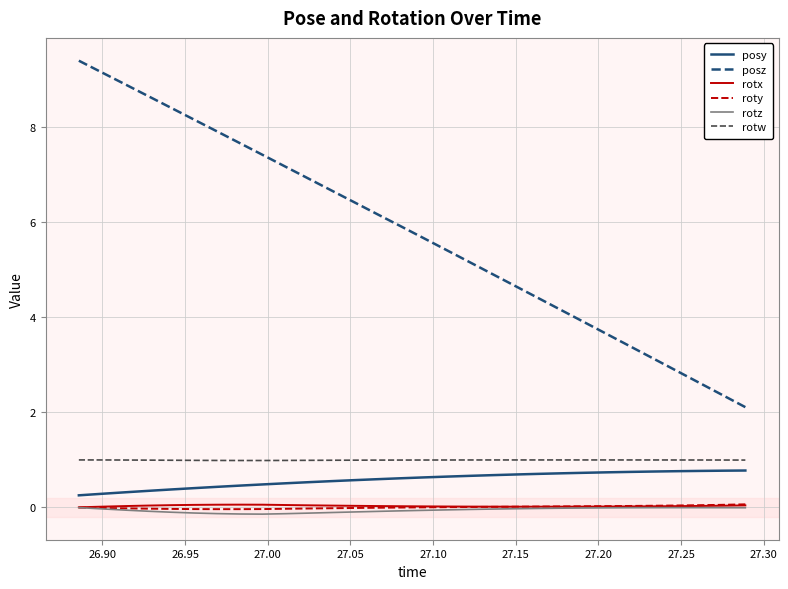

Which series has the largest total across all categories?

posz